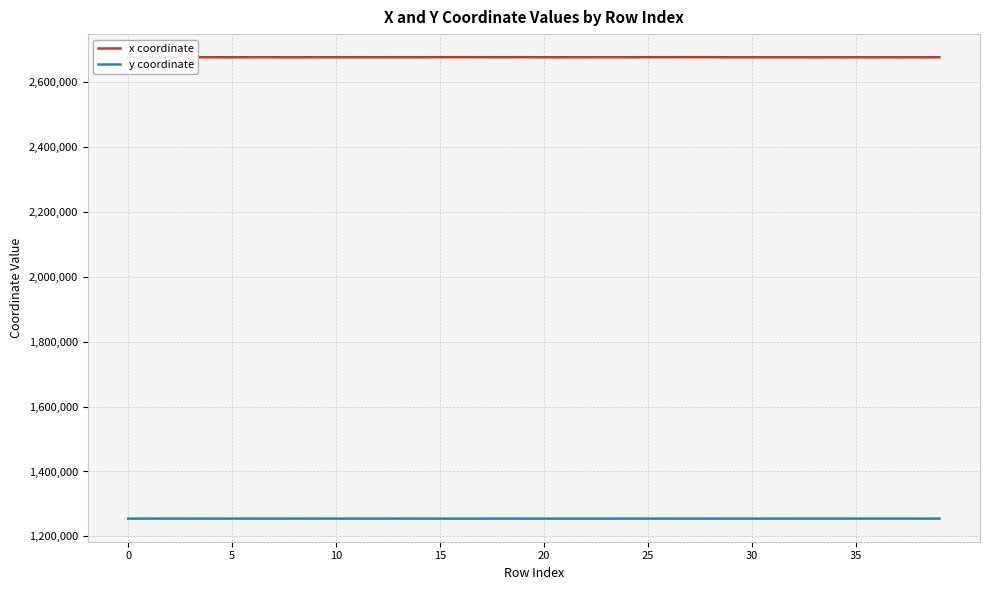

True or false: x coordinate and y coordinate intersect in this chart.

False